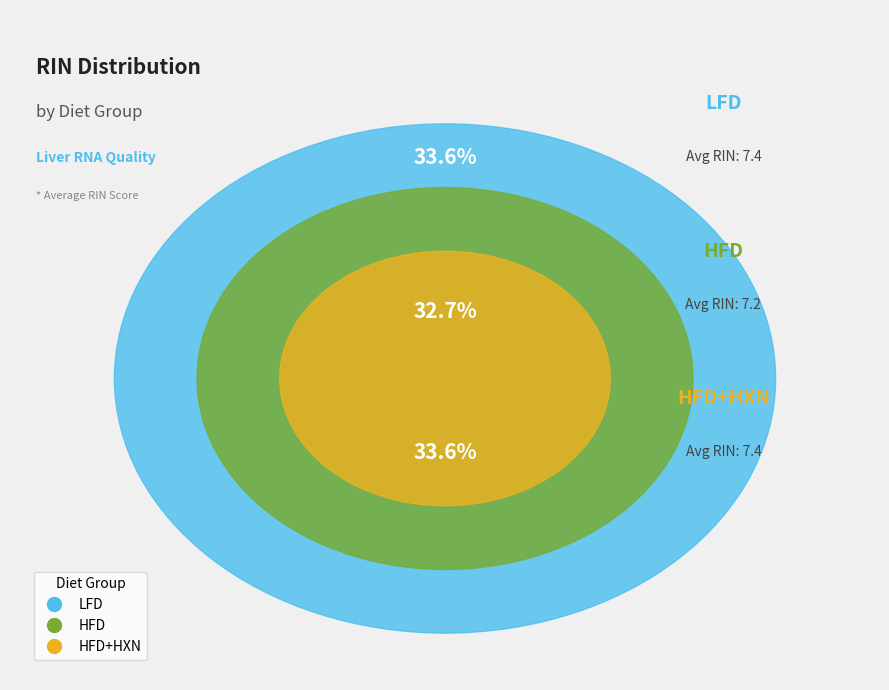

True or false: HFD+HXN accounts for 34% of the total.

True